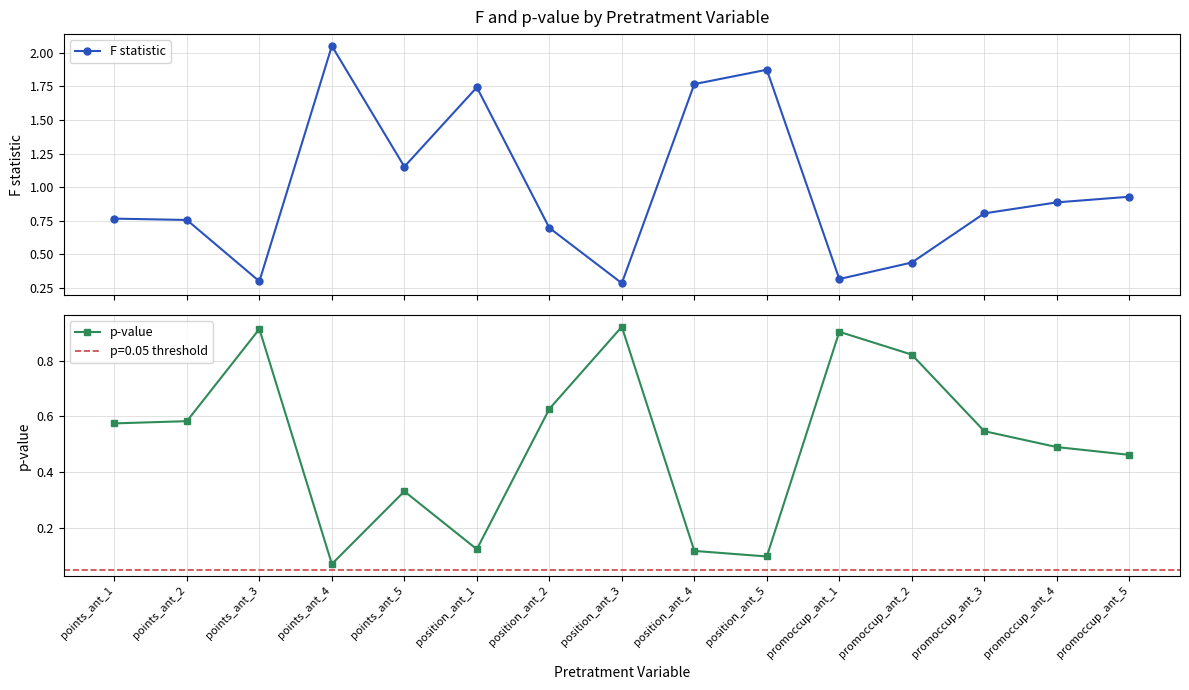

Where is the first local maximum for p-value?

points_ant_3